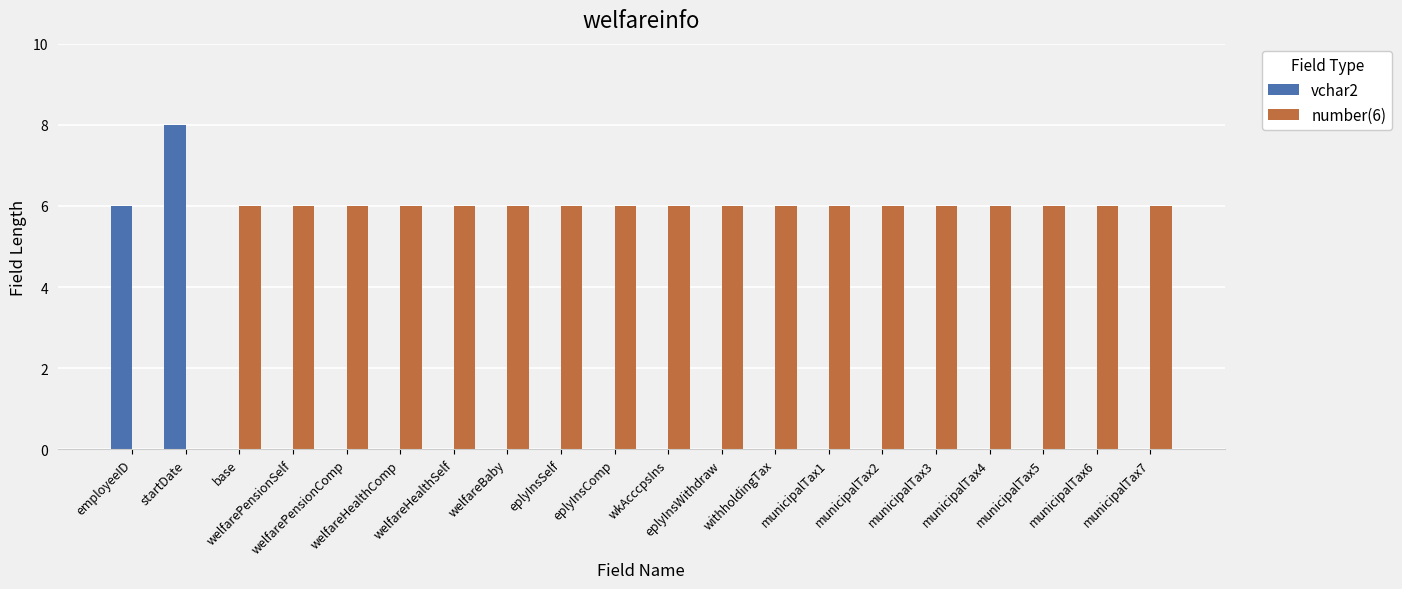

Which series has the largest total across all categories?

number(6)